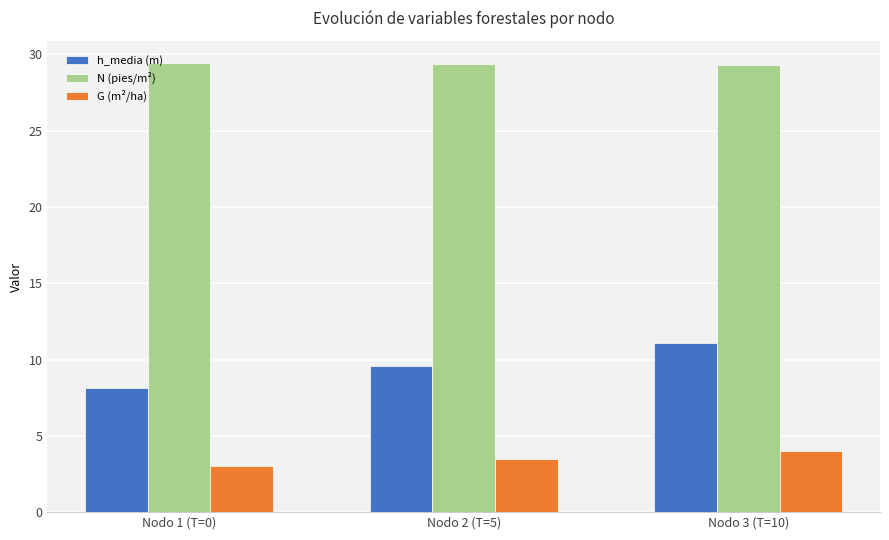

What are all the series names shown in the legend?

h_media (m), N (pies/m²), G (m²/ha)